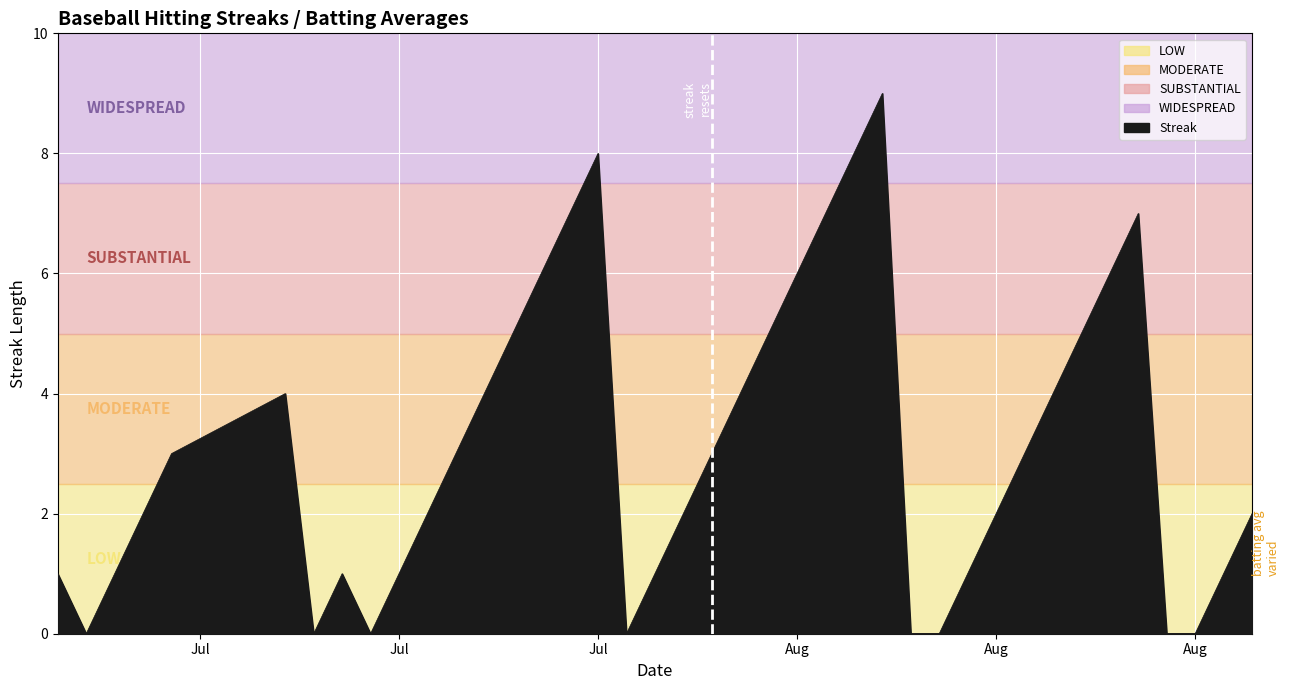

What is the difference between the maximum and minimum values?

9